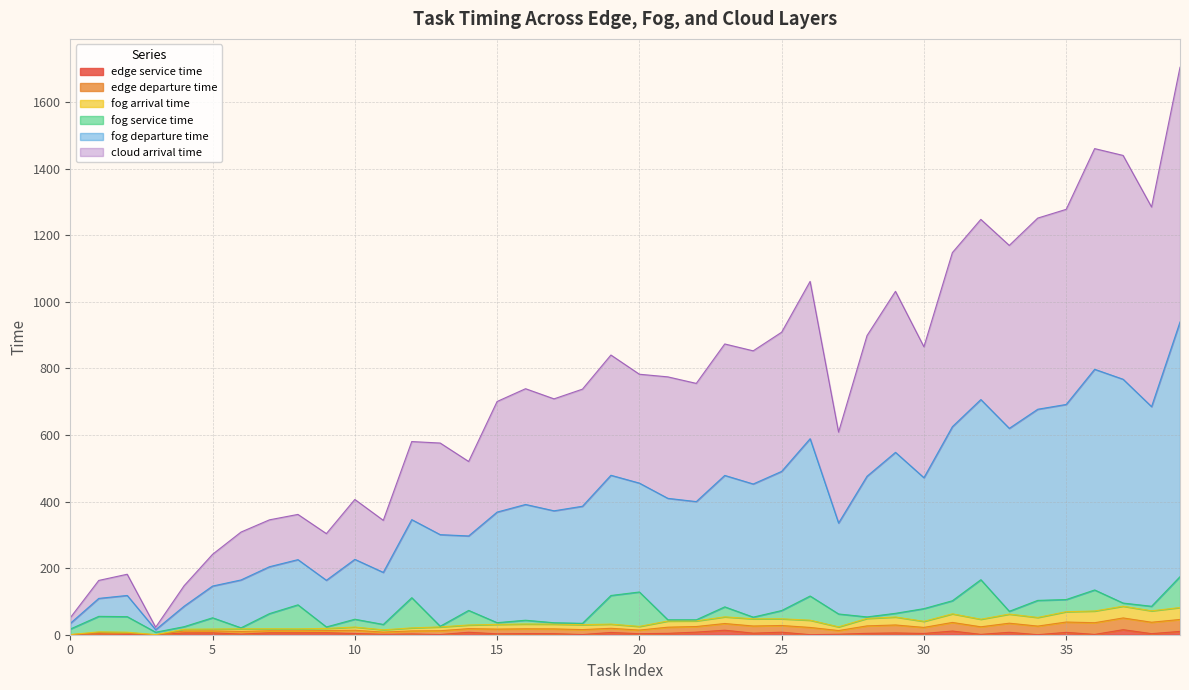

True or false: edge departure time and edge service time intersect in this chart.

False